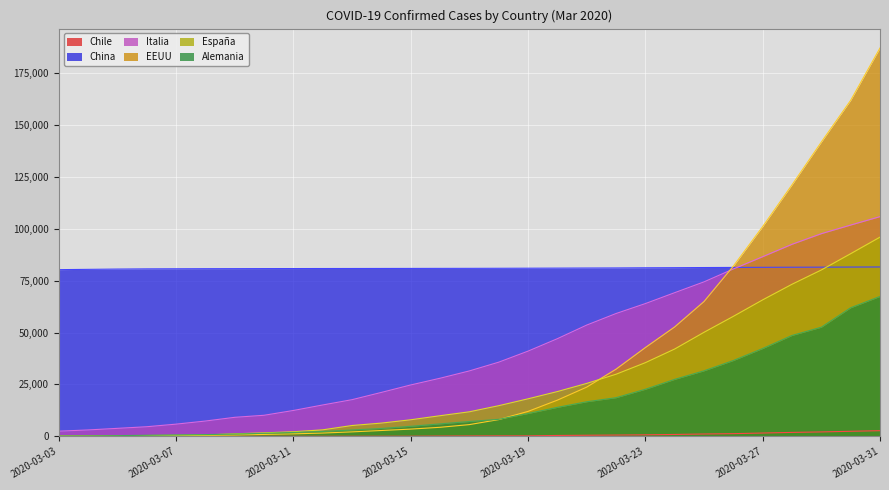

What is the spread (max minus min) of values at 2020-03-13?

80781